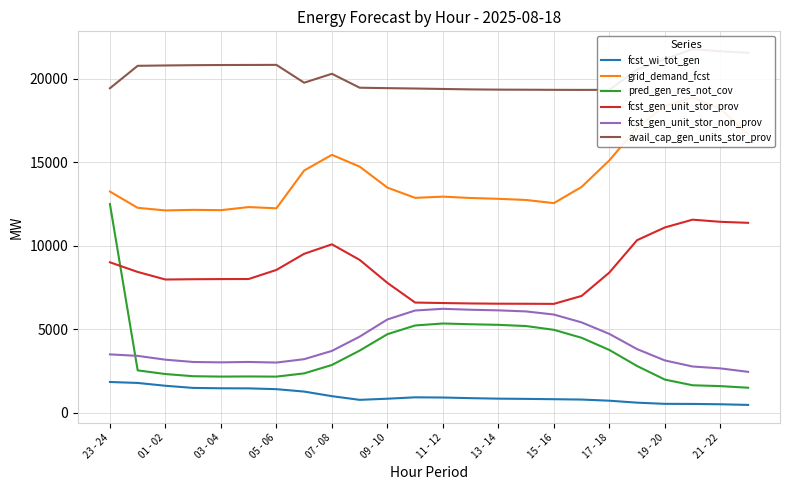

How many interior local valleys does the grid_demand_fcst series have?

5